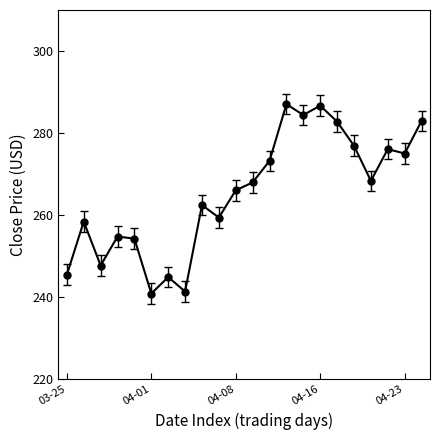

How many points are higher than both their immediate neighbors (excluding endpoints)?

7